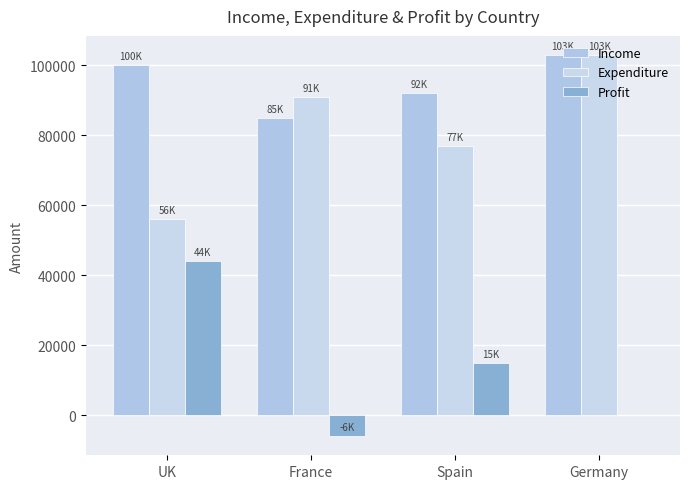

At which label does Profit first exceed 15000?

UK